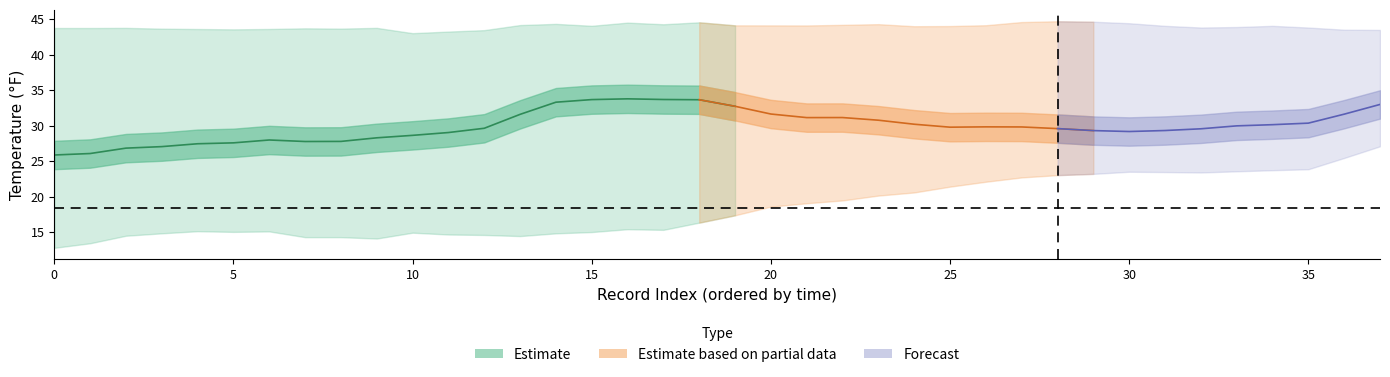

How many categories are shown in the chart?

38